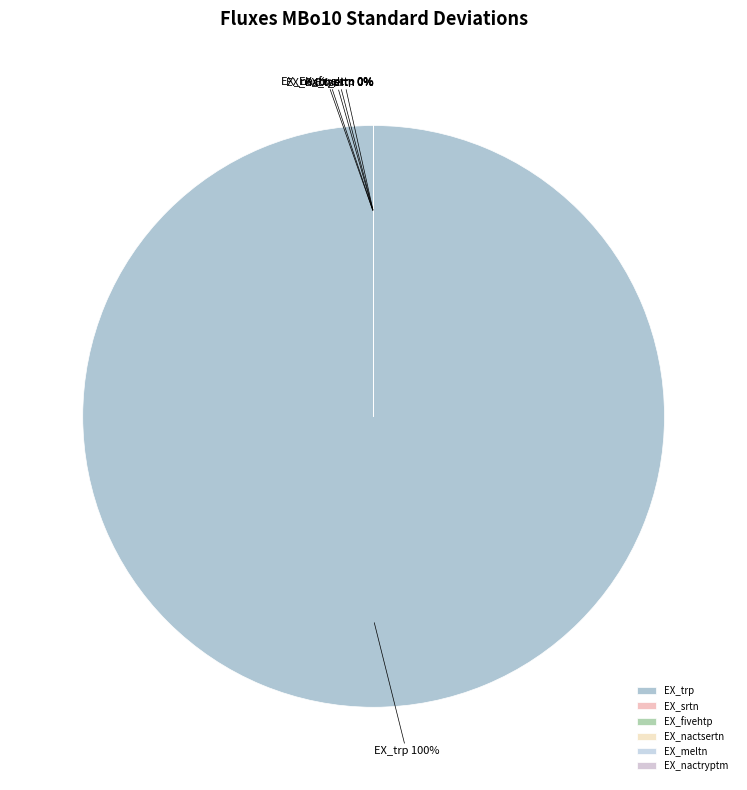

Count the number of slices in the pie.

6